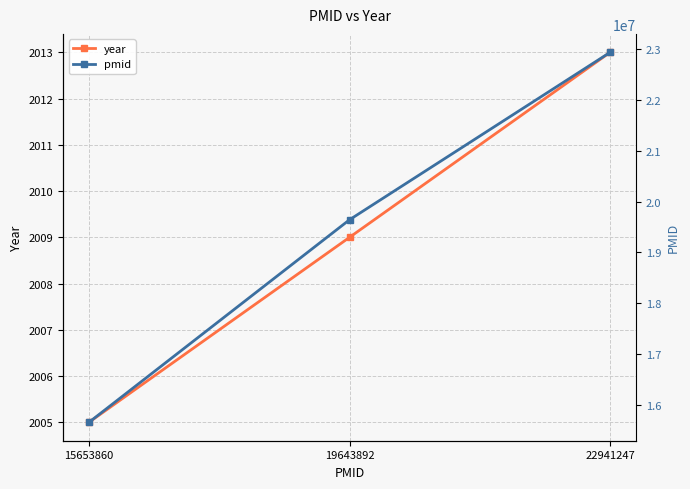

Which label corresponds to the largest value in the chart?

22941247